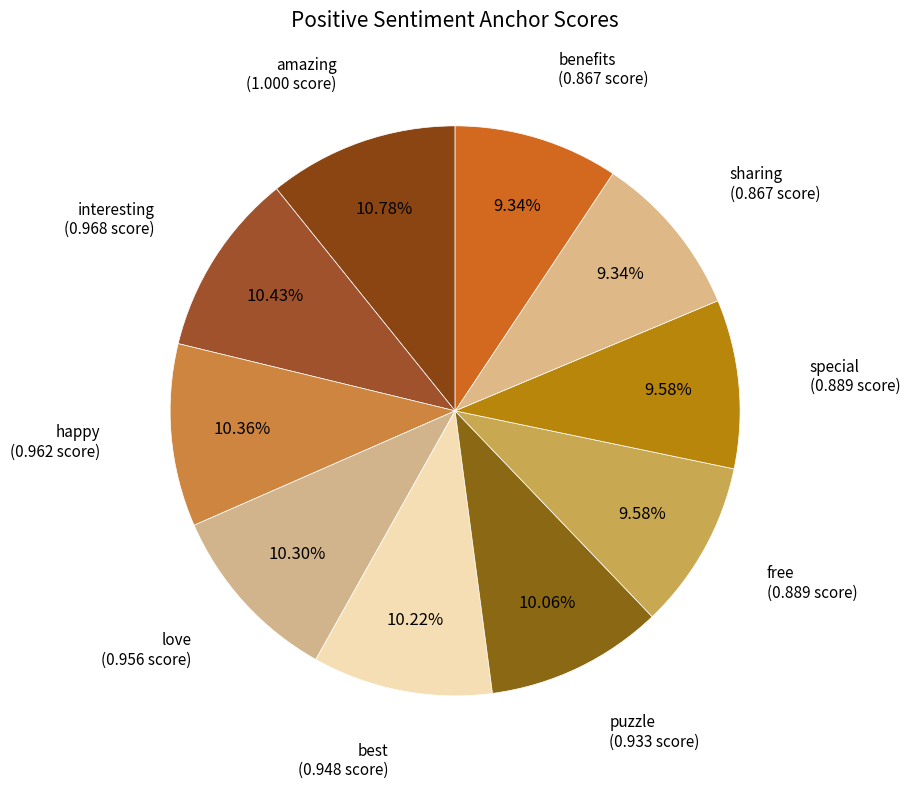

Count the number of slices in the pie.

10